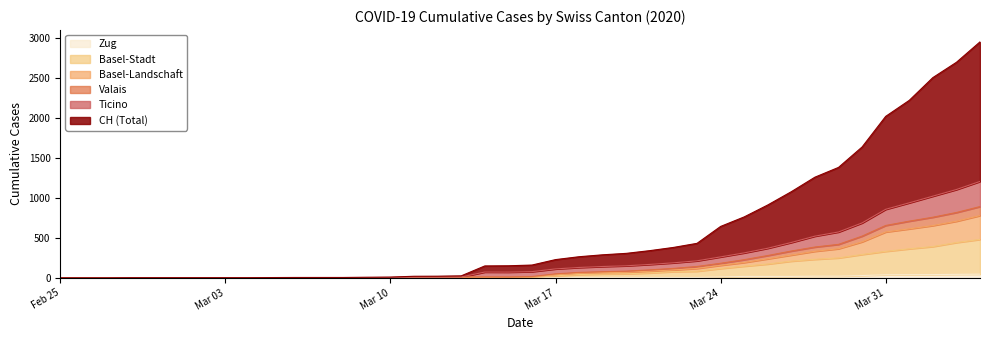

Rank the series at Mar 03 from lowest to highest value.

CH, TI, VS, BL, BS, ZG